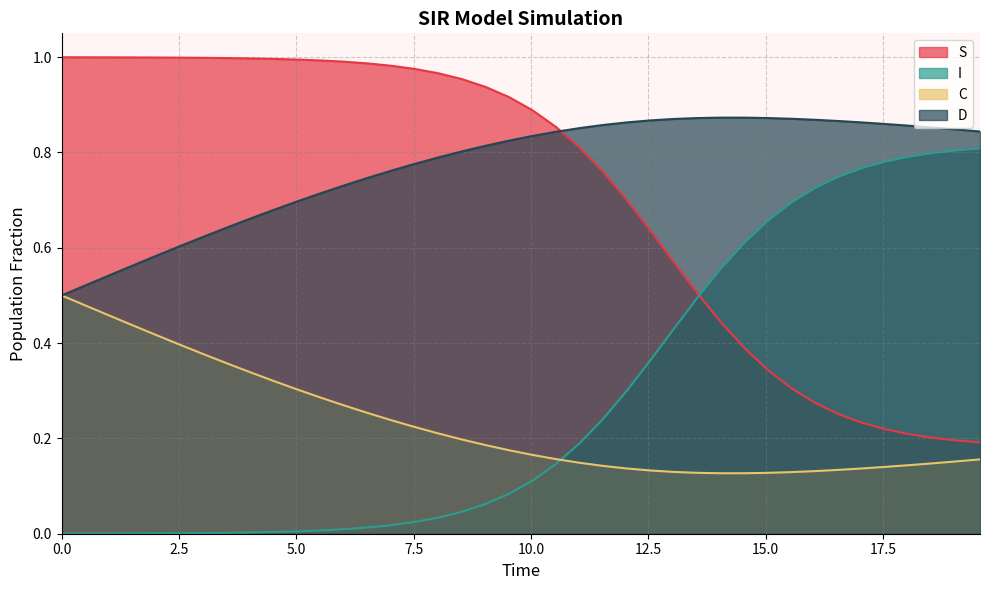

What are all the series names shown in the legend?

S, I, C, D